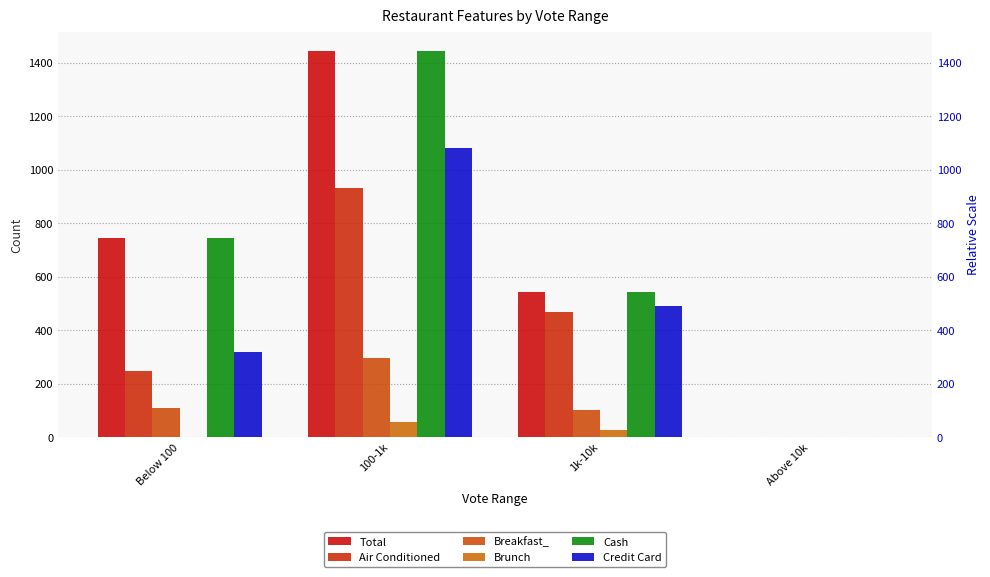

What is the difference between the highest and lowest values at 1k-10k?

517